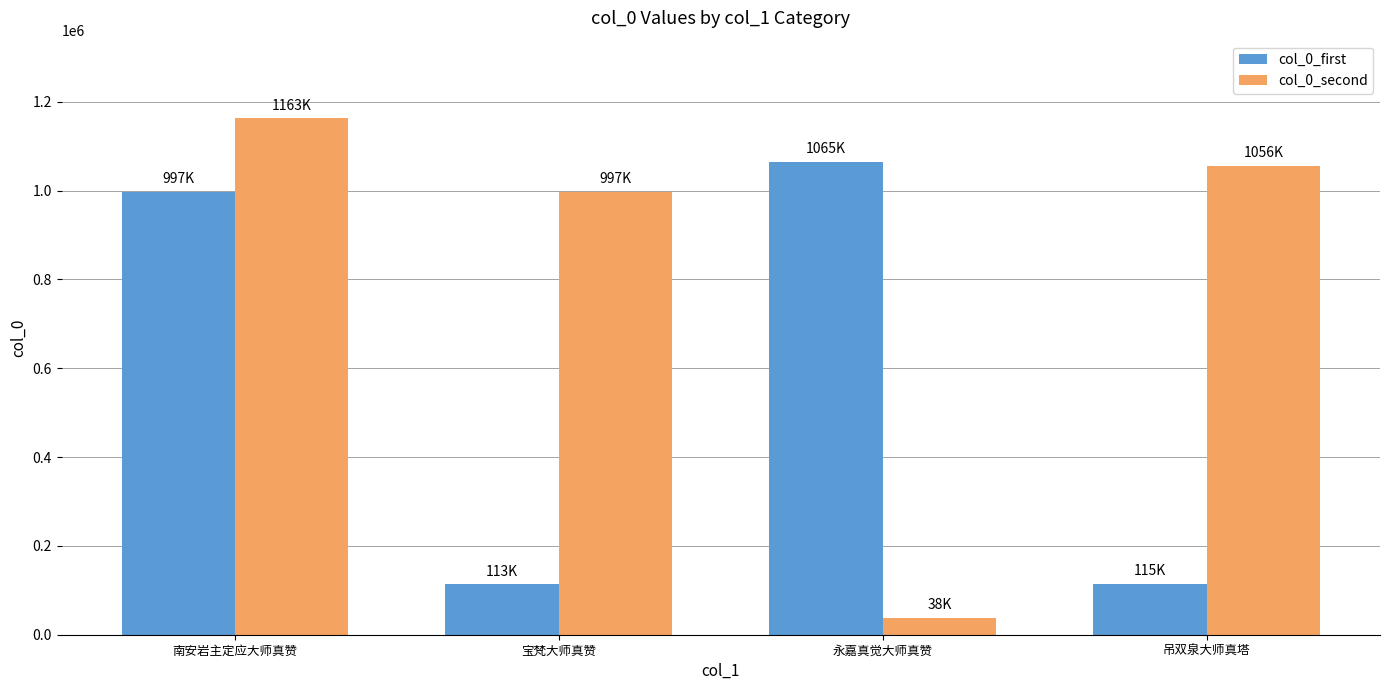

Does the chart contain any negative values?

No